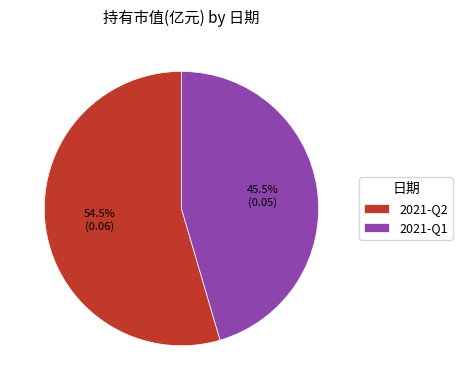

What percentage do 2021-Q1 and 2021-Q2 together represent?

100.0%